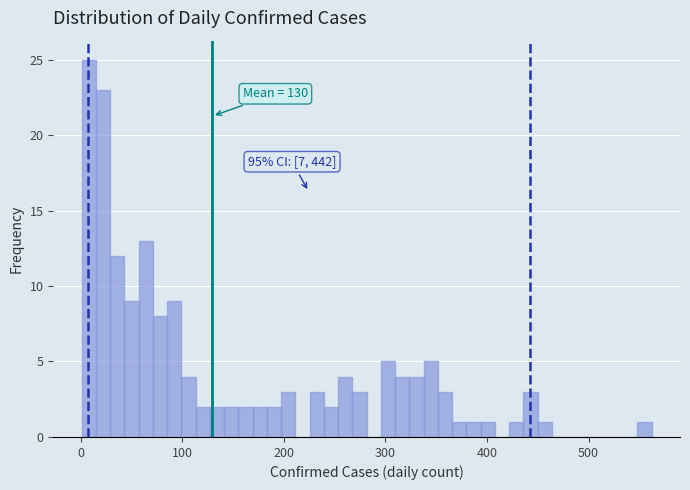

Read against the x-axis, roughly where is the centre of the tallest bar?

10